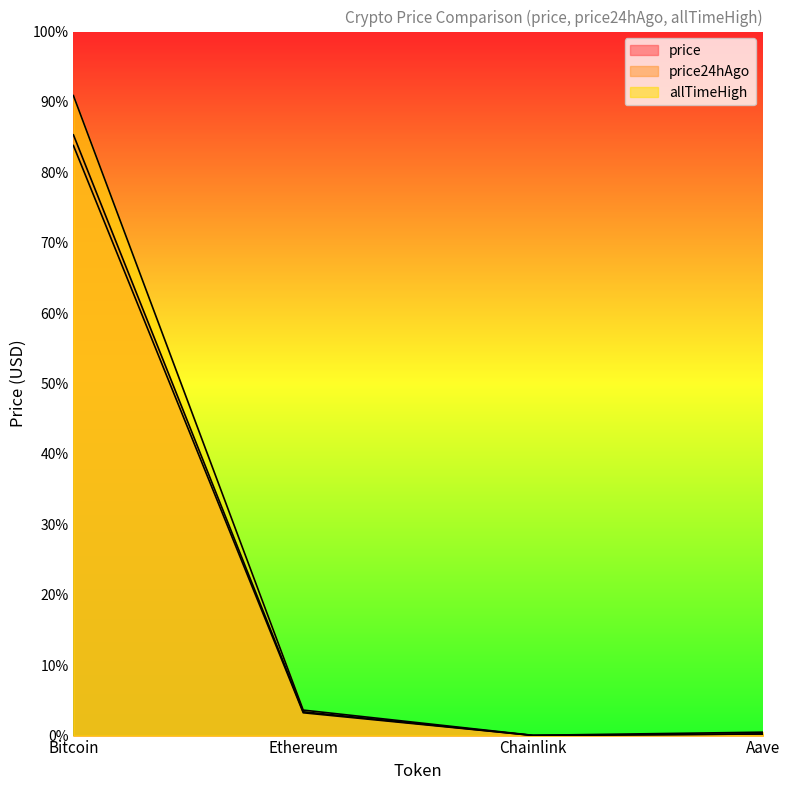

Reading left to right, transcribe all the data shown in this chart.

price: Bitcoin=116511.0	Ethereum=4617.4	Chainlink=25.0	Aave=319.6
price24hAgo: Bitcoin=114439.0	Ethereum=4421.5	Chainlink=24.0	Aave=306.2
allTimeHigh: Bitcoin=124128.0	Ethereum=4946.1	Chainlink=52.7	Aave=661.7